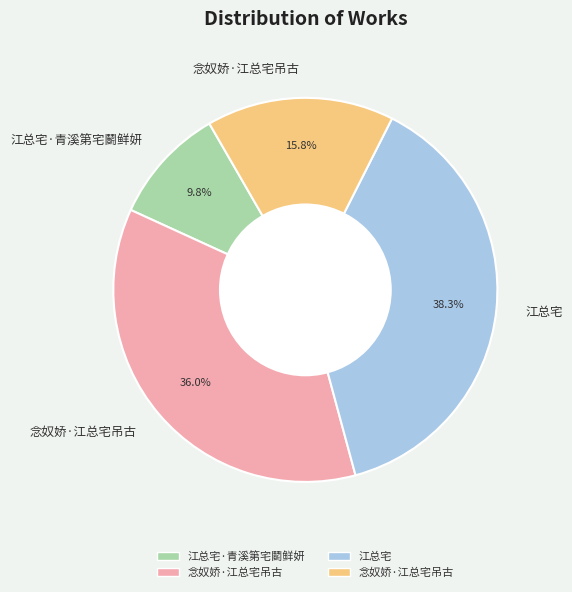

How many slices are in this pie chart?

4